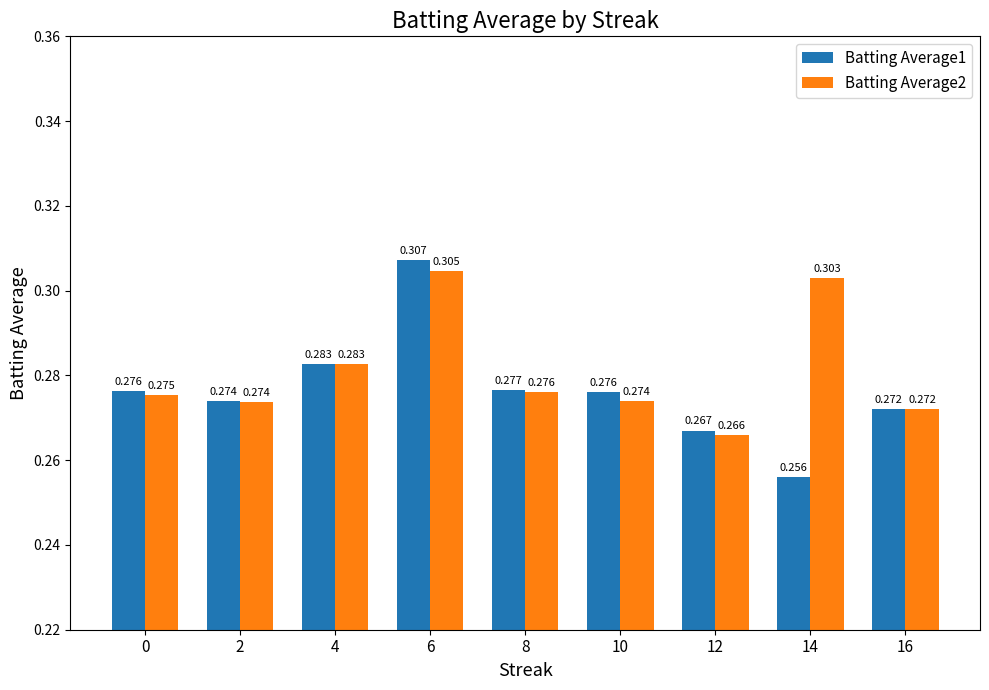

What is the sum of the Batting Average2 values at 8 and 16?

0.5